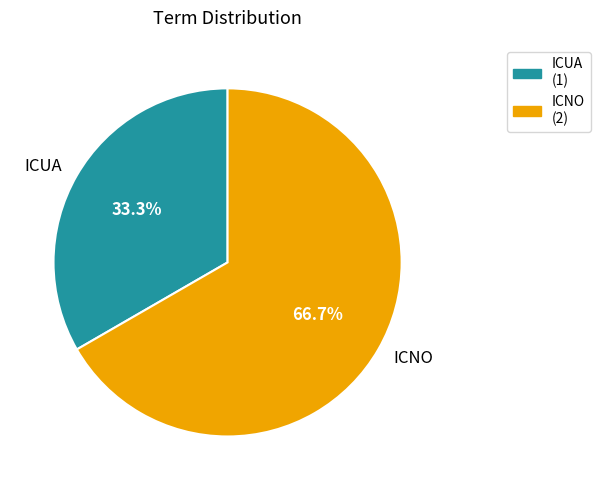

Is it true that ICUA is 33% of the pie?

True